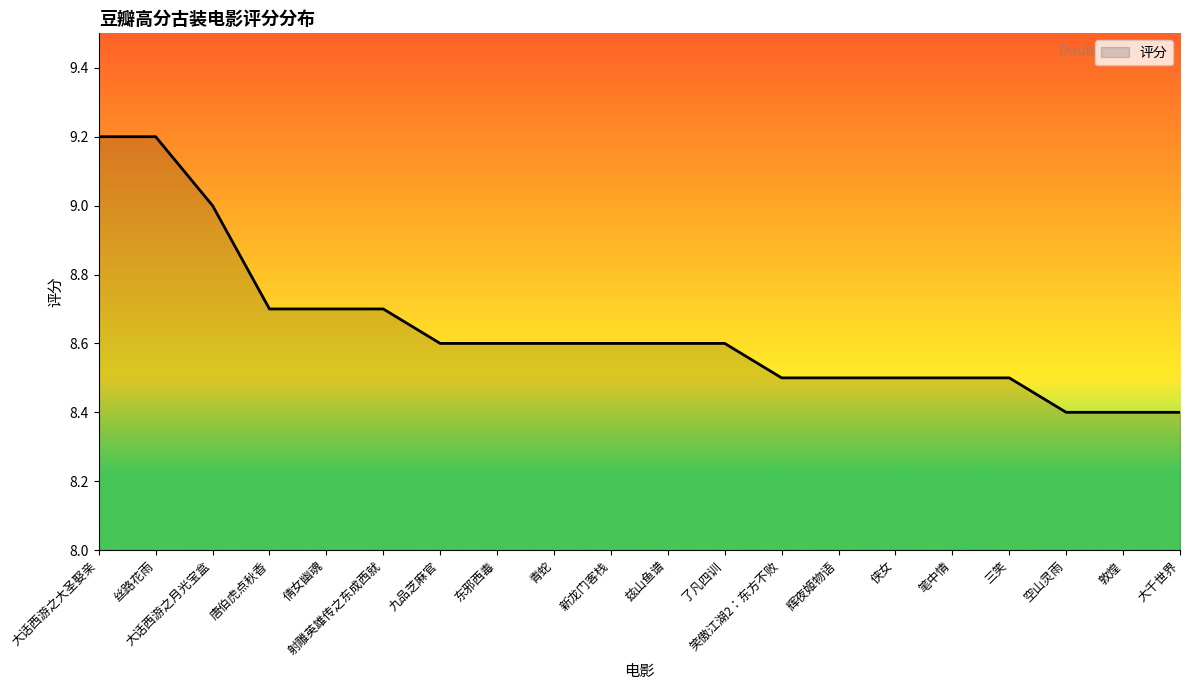

Which has a higher value, 大千世界 or 三笑?

三笑